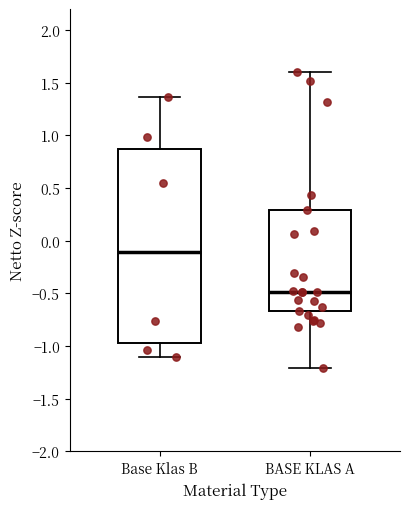

Comparing the boxes themselves (not the whiskers), which one is the tallest?

Base Klas B